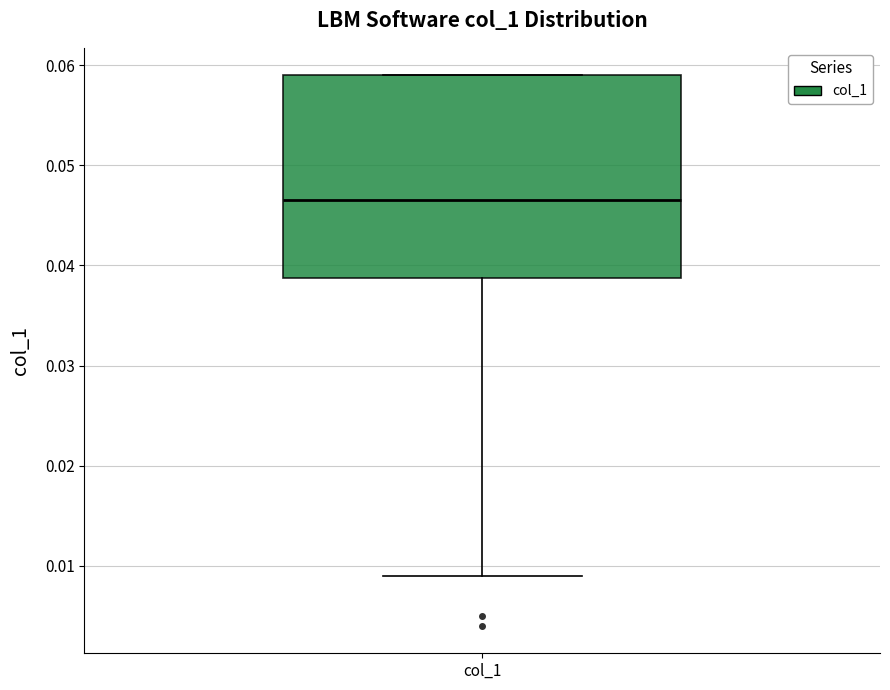

Where does the lower whisker of the box for col_1 end on the y-axis? The values are not printed on the chart, so give them approximately, as read against the axis.

0.009